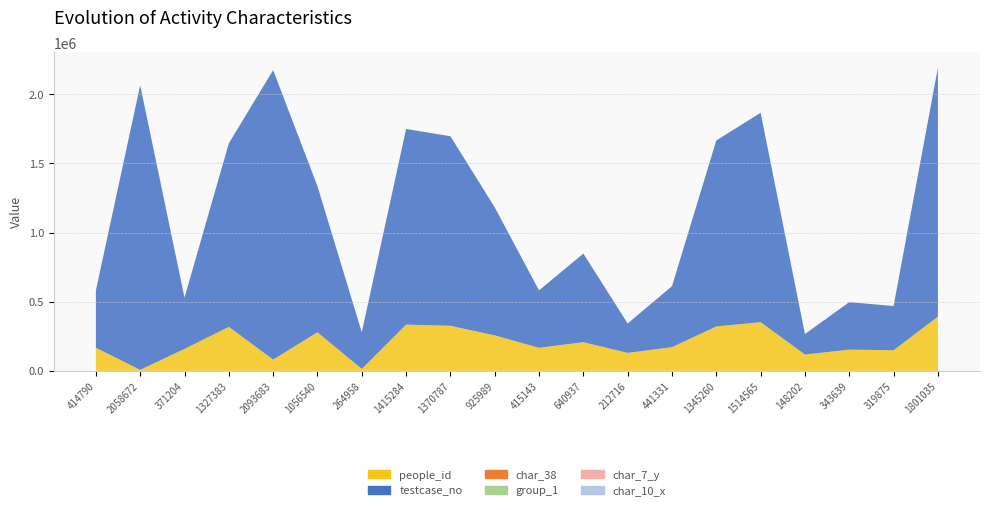

Reading left to right, extract all data points from this chart.

people_id: 414790=166719	2058672=7545	371204=158726	1327383=318191	2093683=81533	1056540=279212	264958=13956	1415284=334339	1370787=326103	925989=256674	415143=166820	640937=207436	212716=130003	441331=171521	1345260=321301	1514565=352123	148202=118189	343639=153466	319875=149132	1801035=392078
testcase_no: 414790=414791	2058672=2058673	371204=371205	1327383=1327384	2093683=2093684	1056540=1056541	264958=264959	1415284=1415285	1370787=1370788	925989=925990	415143=415144	640937=640938	212716=212717	441331=441332	1345260=1345261	1514565=1514566	148202=148203	343639=343640	319875=319876	1801035=1801036
char_38: 414790=0	2058672=0	371204=0	1327383=0	2093683=0	1056540=0	264958=1	1415284=0	1370787=1	925989=0	415143=0	640937=1	212716=0	441331=0	1345260=0	1514565=1	148202=0	343639=0	319875=0	1801035=0
group_1: 414790=2	2058672=2	371204=2	1327383=2	2093683=2	1056540=2	264958=2	1415284=2	1370787=1	925989=2	415143=2	640937=2	212716=2	441331=2	1345260=2	1514565=1	148202=2	343639=2	319875=2	1801035=2
char_7_y: 414790=8	2058672=1	371204=8	1327383=6	2093683=11	1056540=1	264958=3	1415284=1	1370787=1	925989=5	415143=19	640937=4	212716=9	441331=17	1345260=18	1514565=8	148202=18	343639=16	319875=15	1801035=14
char_10_x: 414790=0	2058672=0	371204=0	1327383=0	2093683=0	1056540=0	264958=0	1415284=0	1370787=0	925989=0	415143=0	640937=0	212716=0	441331=0	1345260=0	1514565=0	148202=0	343639=6	319875=0	1801035=0